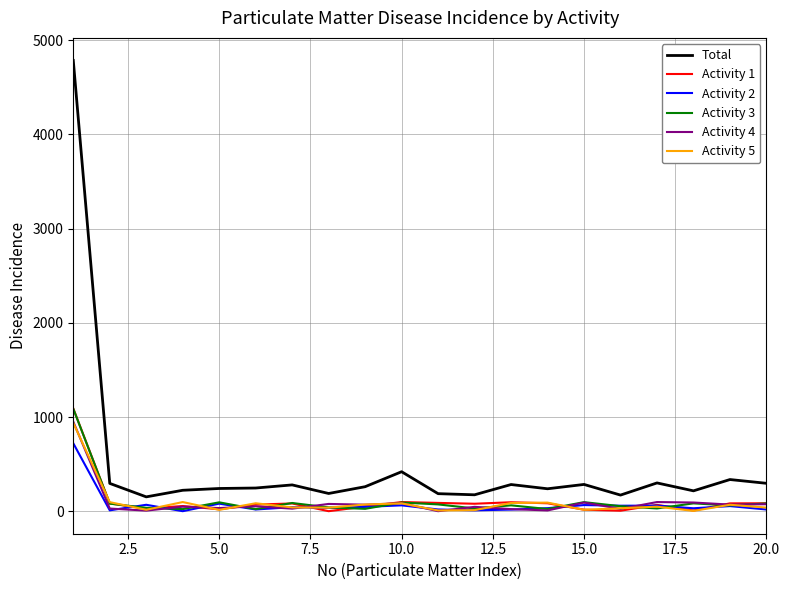

What is the maximum value shown in the chart?

4786